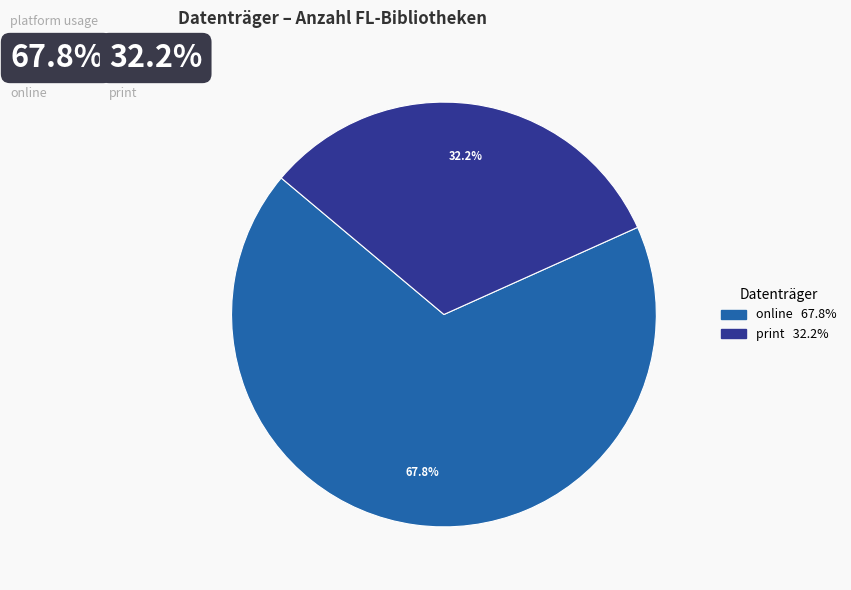

Count the number of slices in the pie.

2